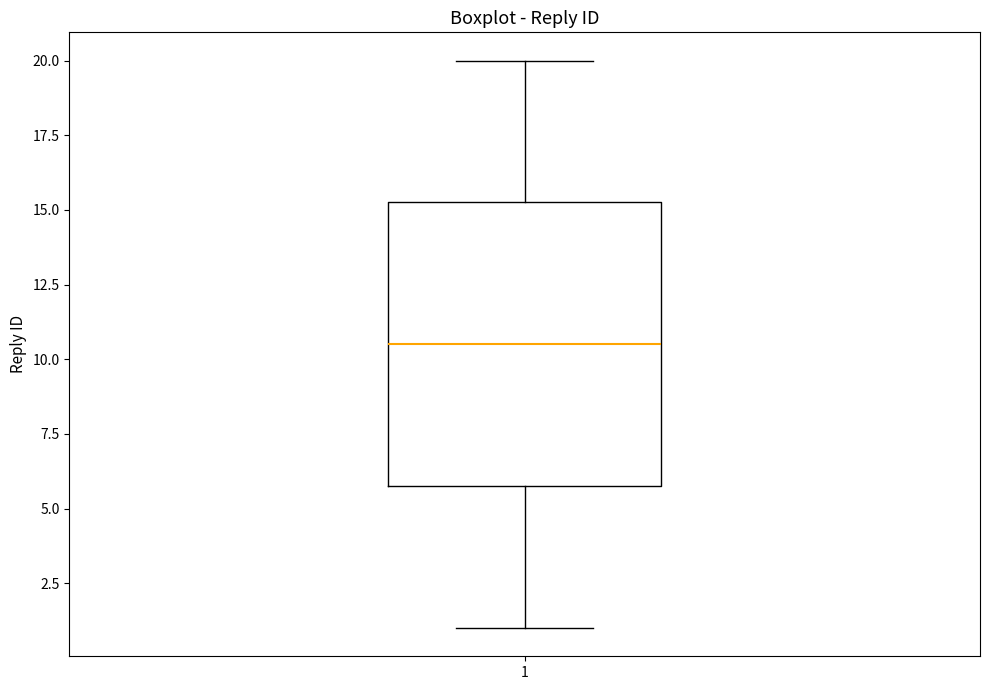

Transcribe this box plot: give where the median line is, the range the box spans, and where the two whiskers end, as read against the y-axis. The values are not printed on the chart, so give them approximately, as read against the axis.

median 10.5, box 6.0 to 15.5, whiskers 1.0 to 20.0